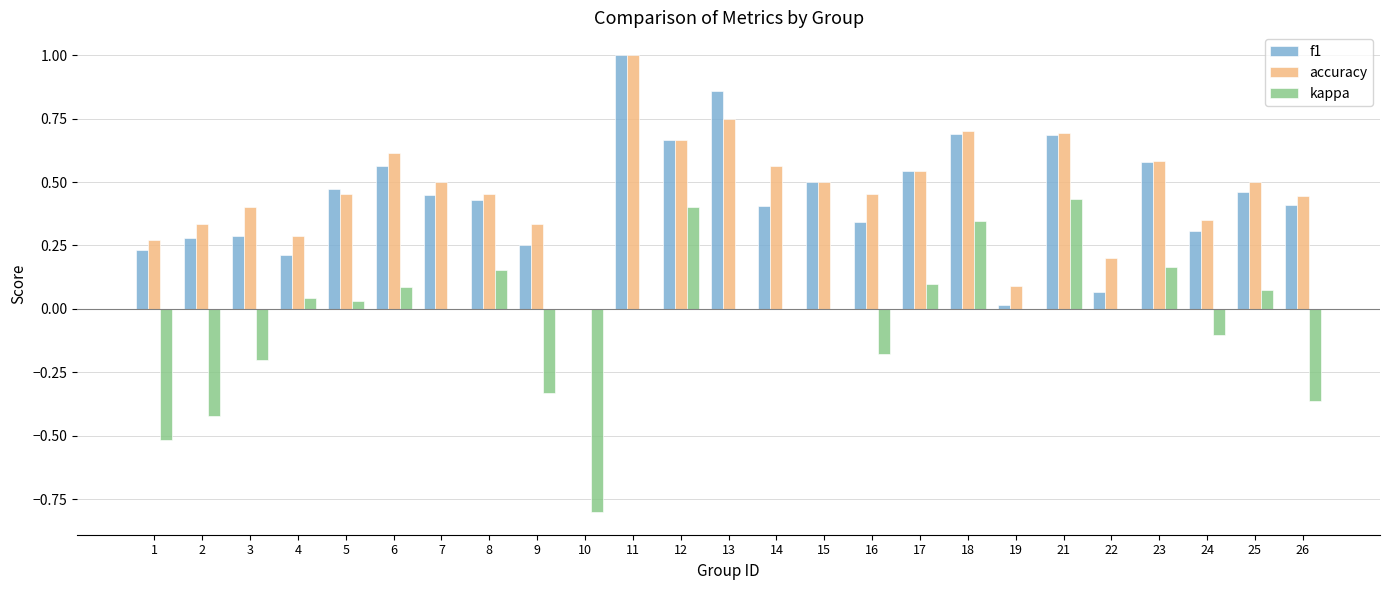

At which category is the sum across all series the highest?

11